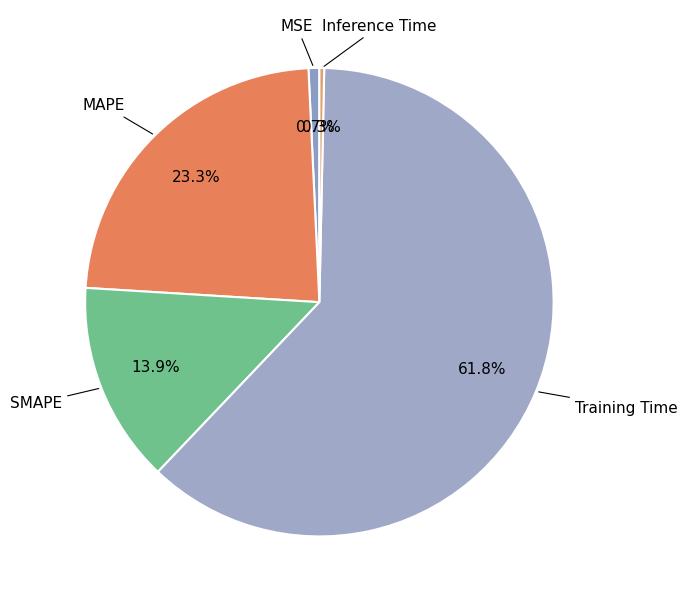

To the nearest percent, what portion does MSE represent?

1%